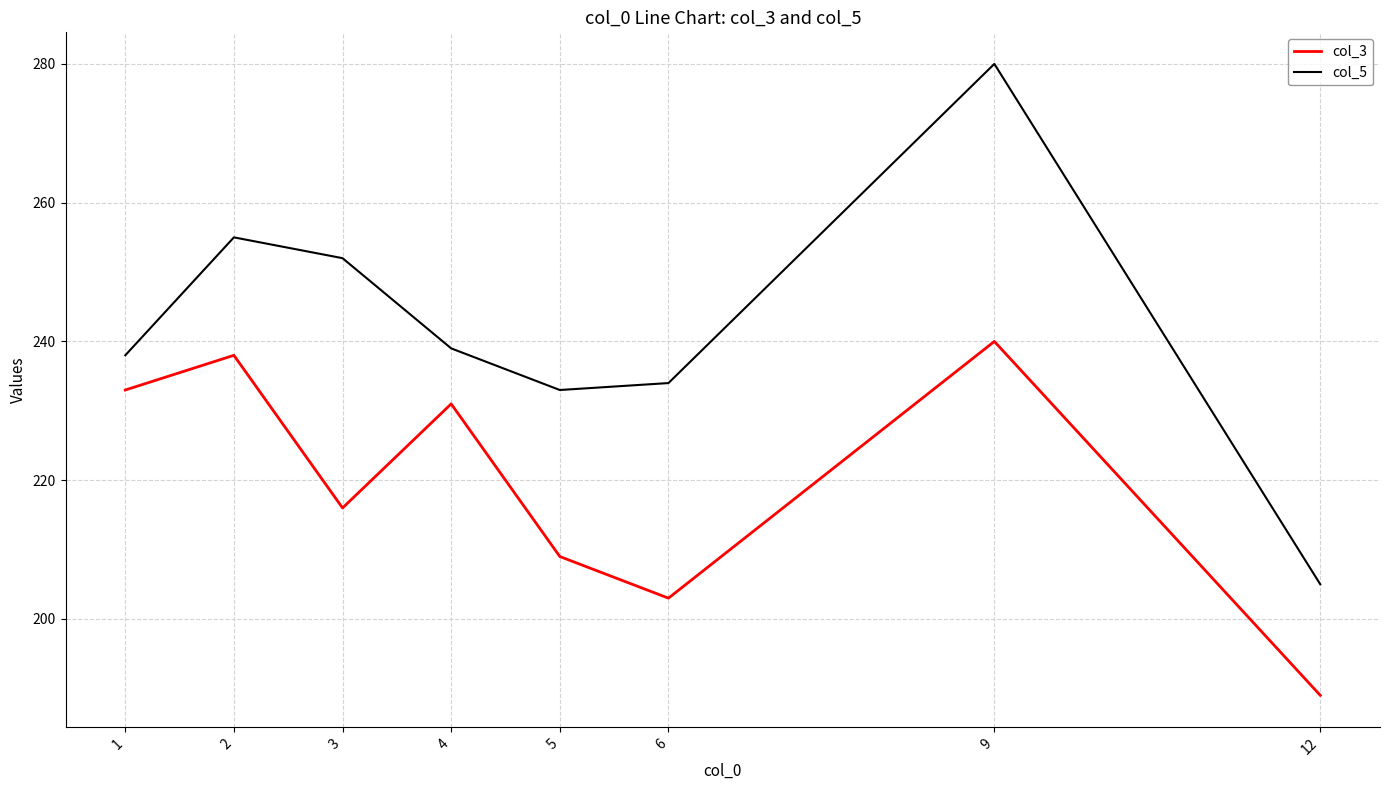

Reading left to right, transcribe all the data shown in this chart.

col_3: 1=233	2=238	3=216	4=231	5=209	6=203	9=240	12=189
col_5: 1=238	2=255	3=252	4=239	5=233	6=234	9=280	12=205